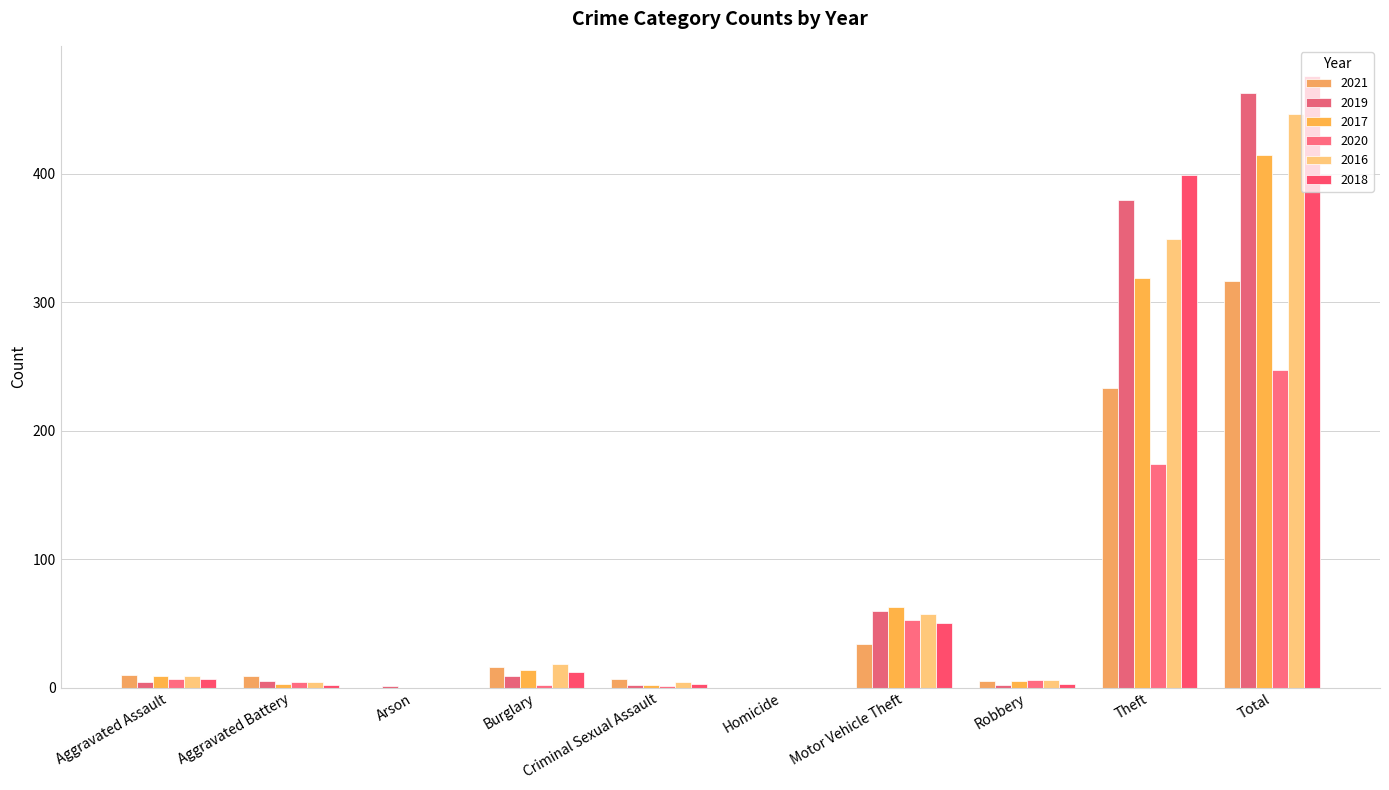

The 2016 series shows 9 at Aggravated Assault. True or false?

True